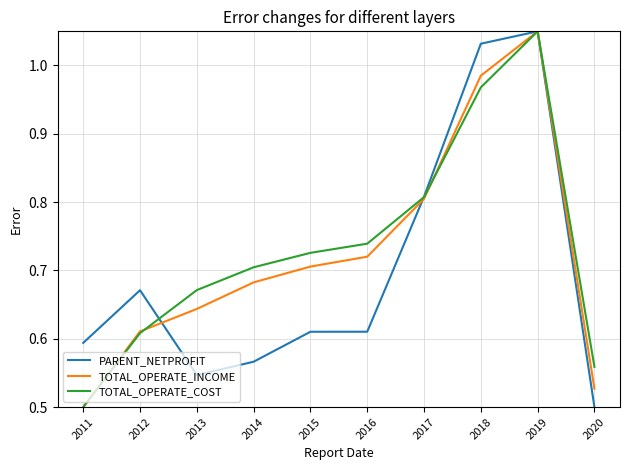

Which category has the highest value across all series?

2019